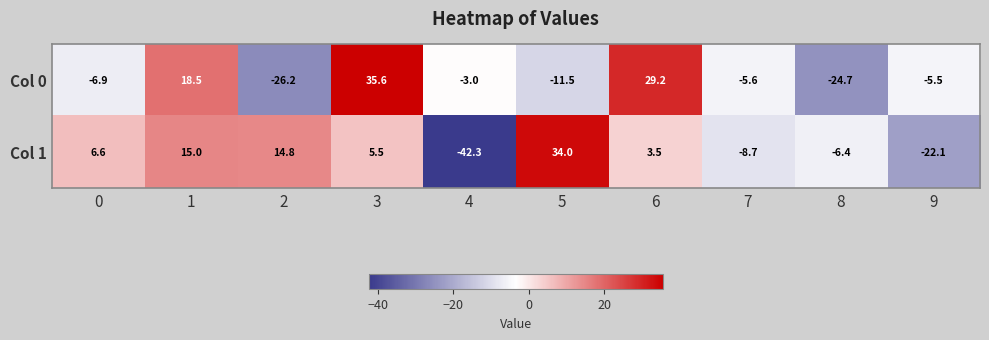

Which series changed the most between 7 and 8?

Col 0